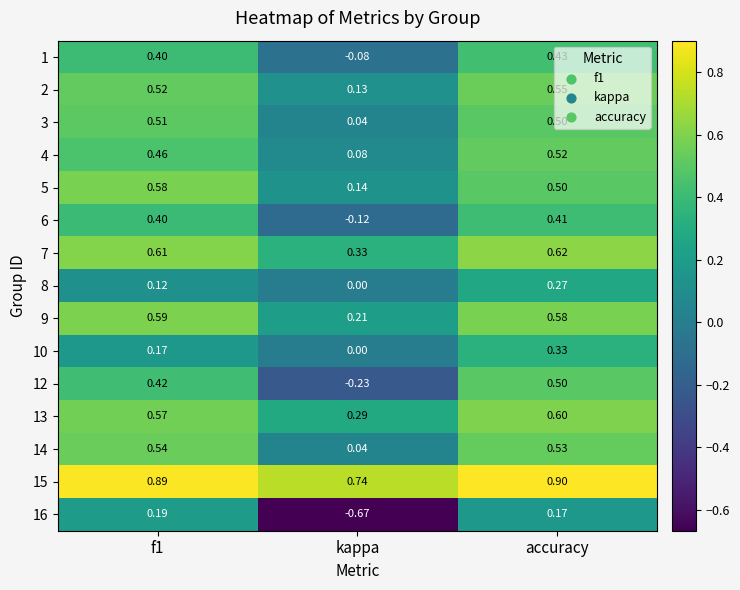

Which category has the lowest value across all series?

kappa